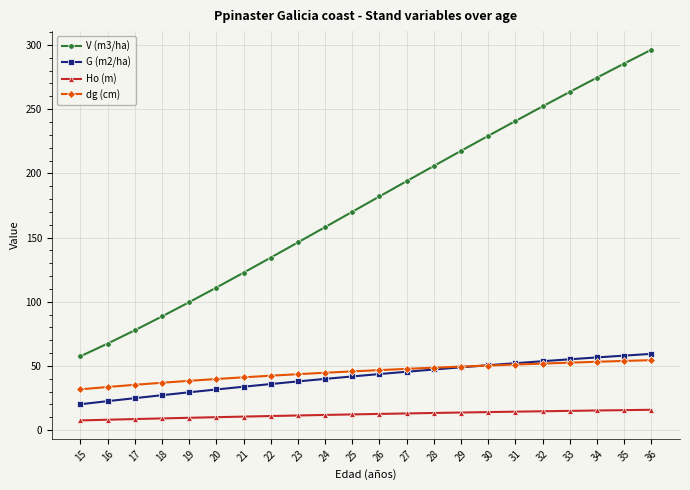

What is the difference between the Ho (m) values at 25 and 29?

1.5